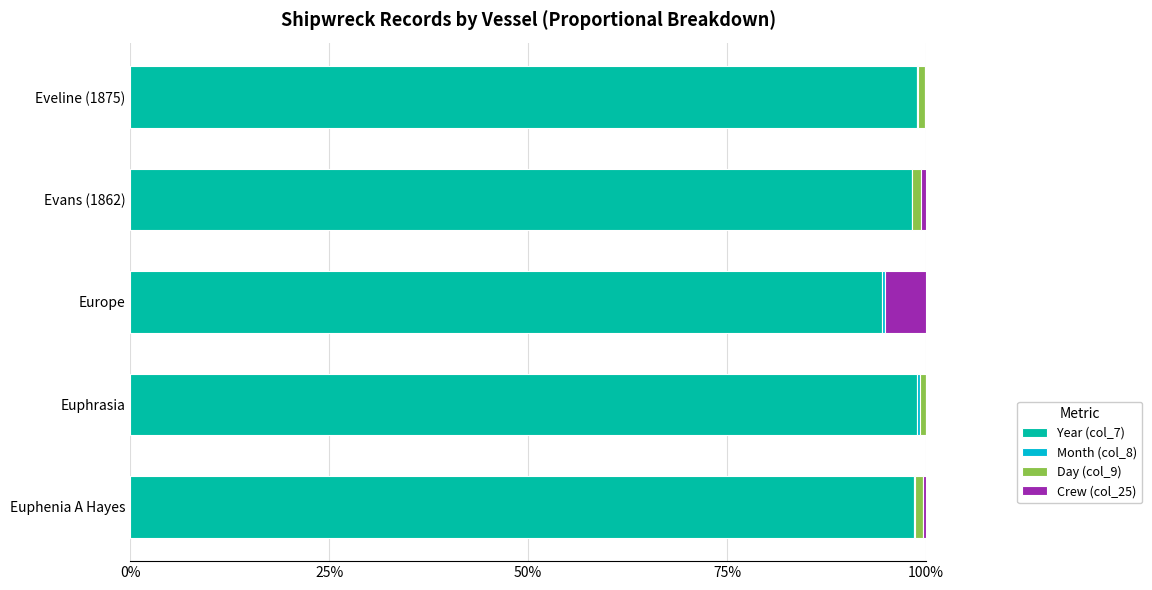

List the series in order of their peak value, highest first.

Year (col_7), Crew (col_25), Day (col_9), Month (col_8)